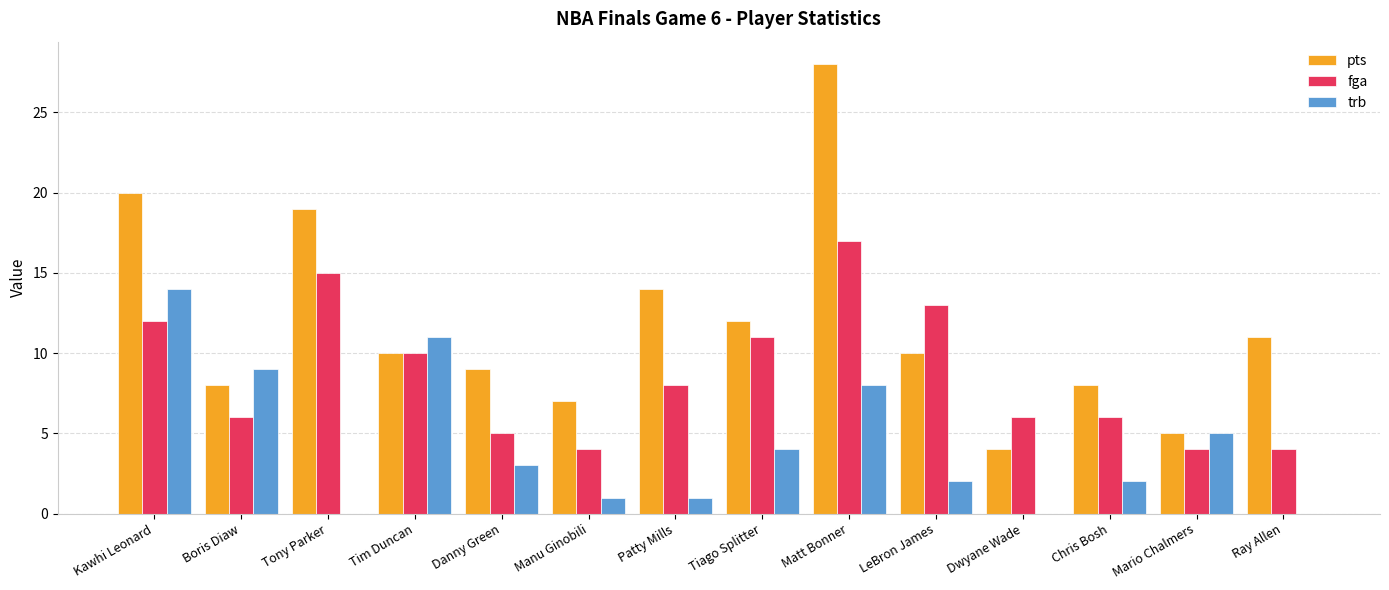

True or false: fga has a value of 13 at LeBron James.

True